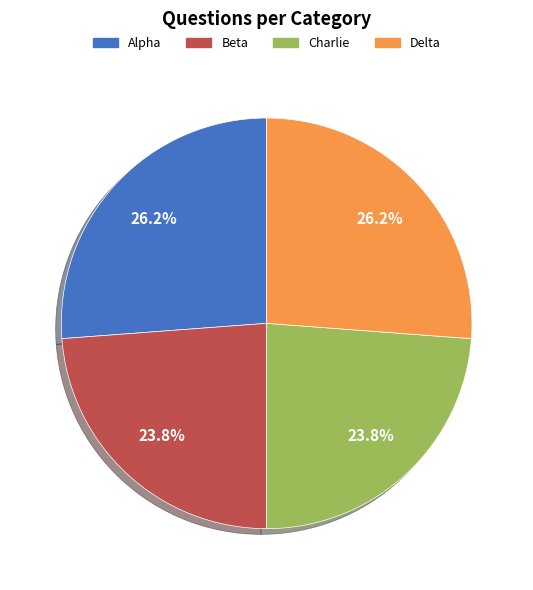

True or false: Charlie accounts for 39% of the total.

False